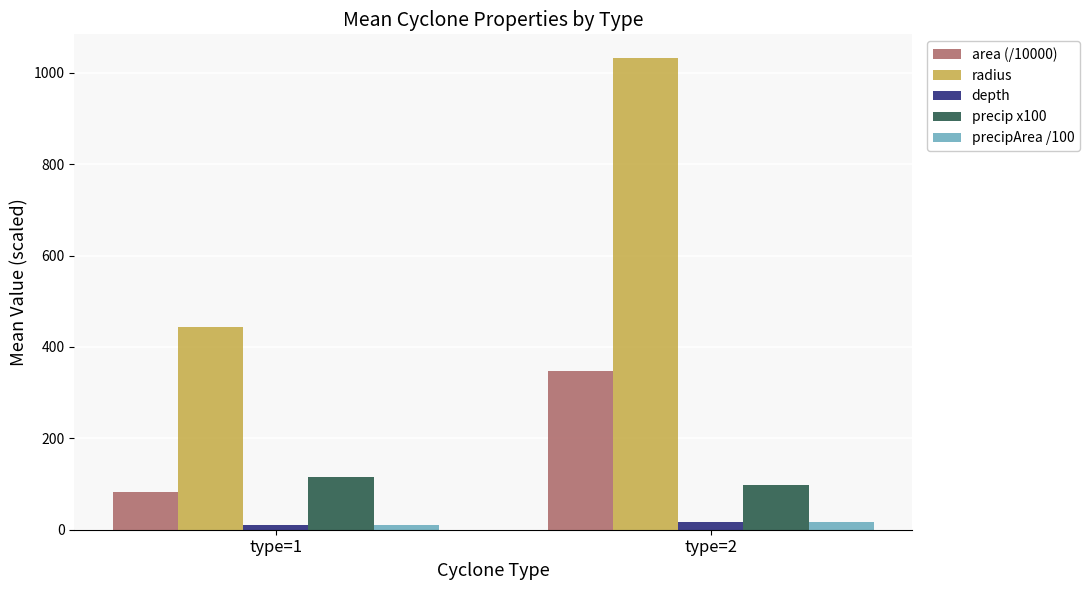

What is the difference between the precip x100 values at type=2 and type=1?

17.0